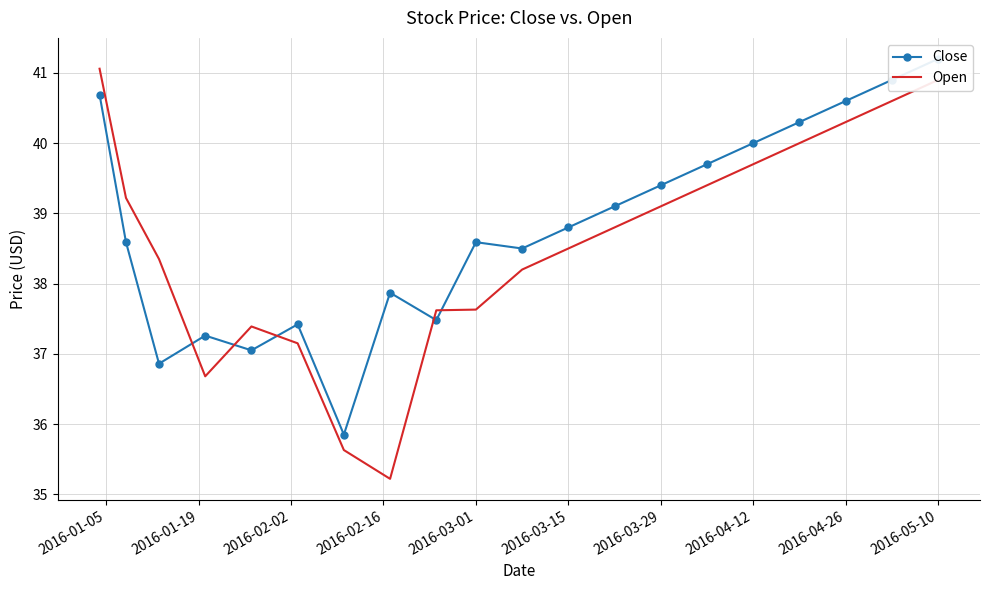

Does the chart have visible grid lines?

Yes